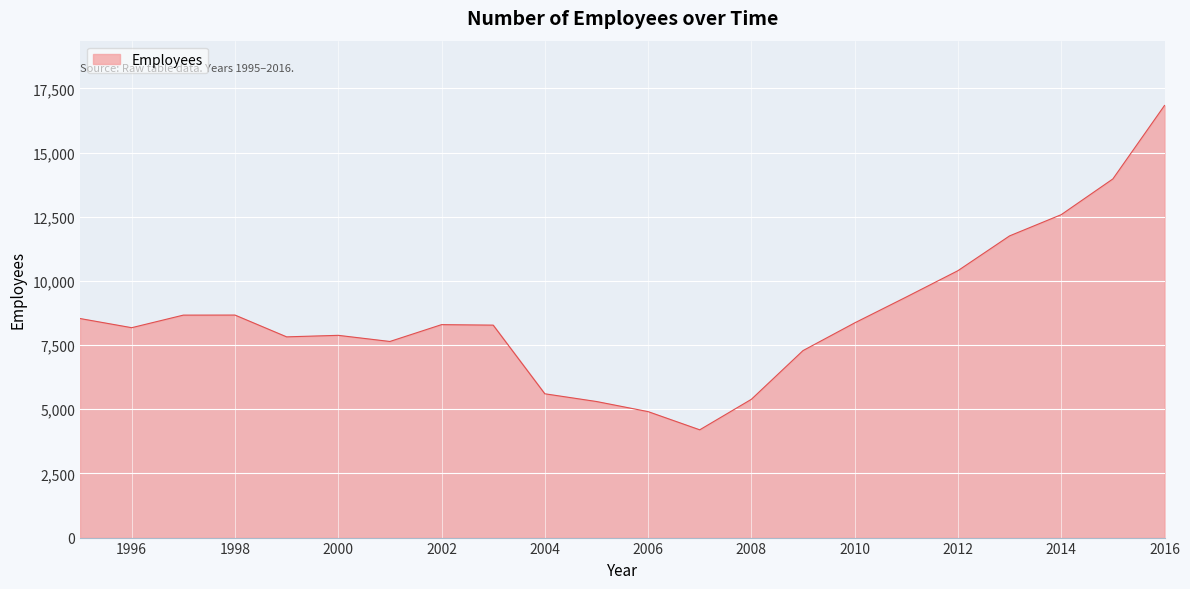

What is the smallest value displayed?

4199